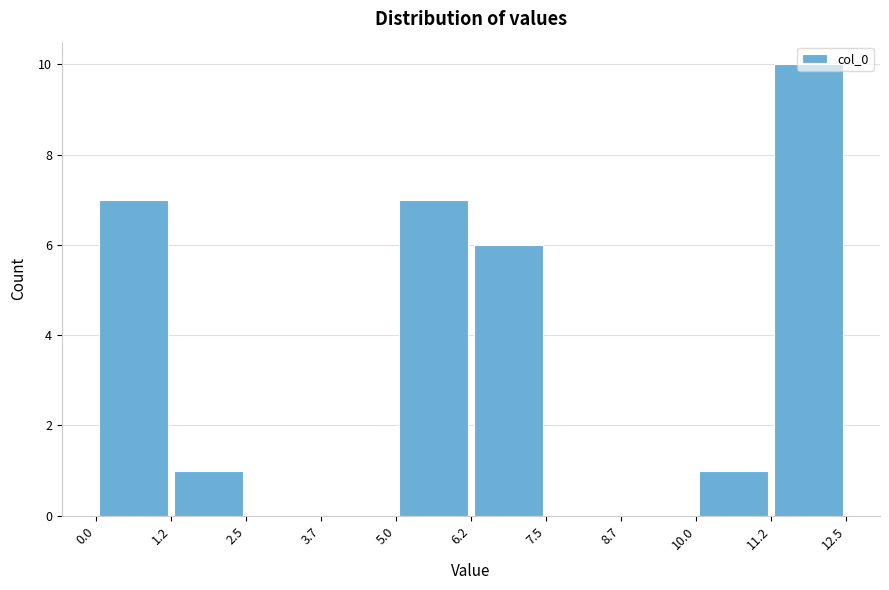

Reading left to right, transcribe this chart: for each bar, give the range it covers on the x-axis and its height. The values are not printed on the chart, so give them approximately, as read against the axis.

0.0 to 1.2: 7
1.2 to 2.5: 1
2.5 to 3.7: 0
3.7 to 5.0: 0
5.0 to 6.2: 7
6.2 to 7.5: 6
7.5 to 8.7: 0
8.7 to 10.0: 0
10.0 to 11.2: 1
11.2 to 12.5: 10